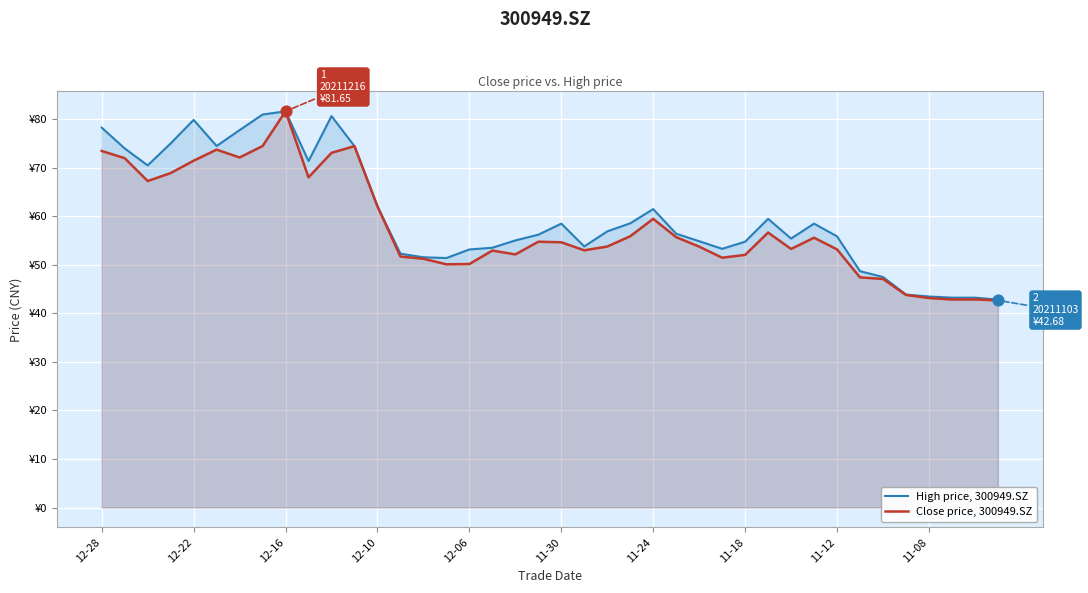

At how many categories does at least one series exceed 74?

9